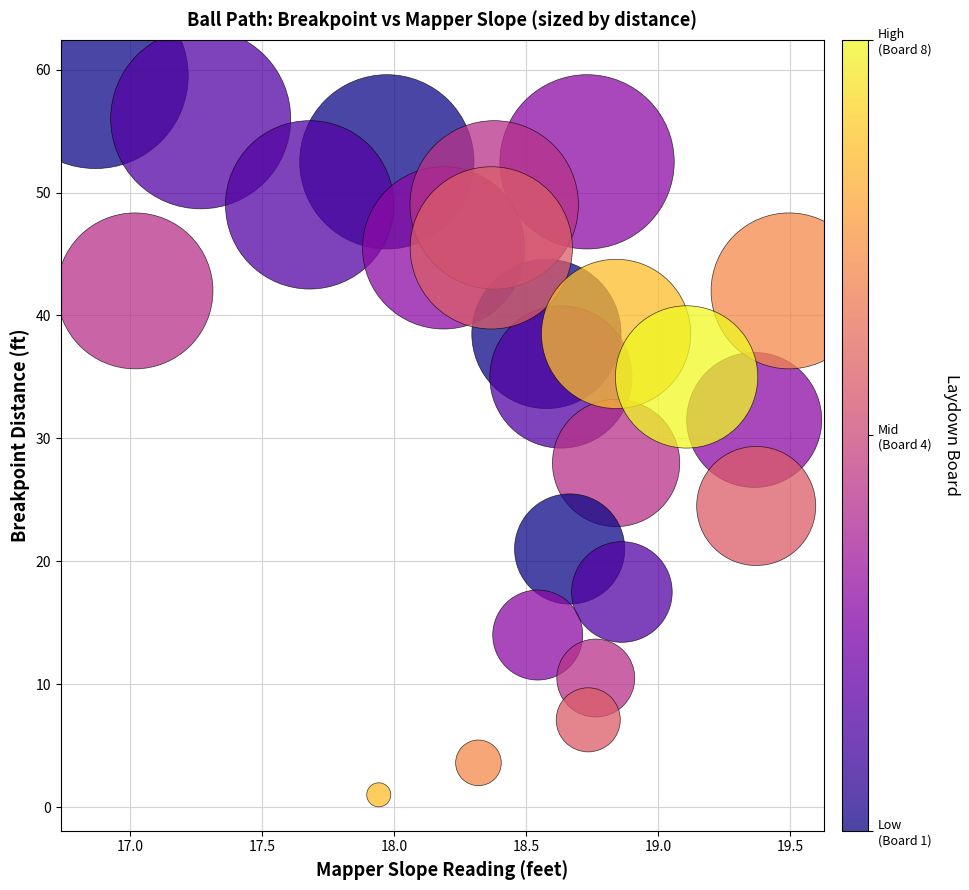

What is the range of Y values (max minus min)?

58.5